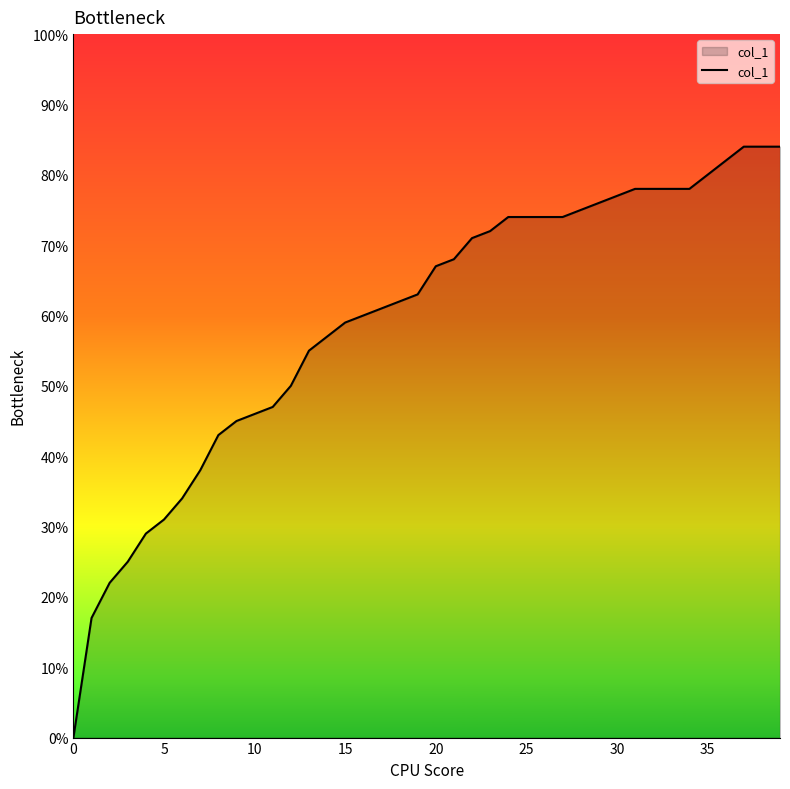

Is this an area chart (filled region under the line)?

Yes